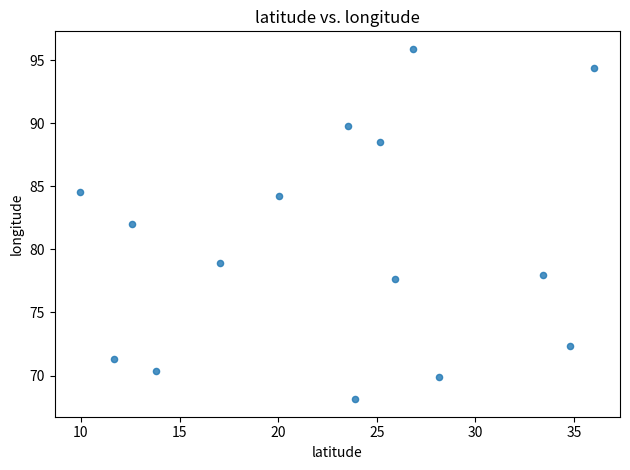

What is the range of Y values (max minus min)?

27.8